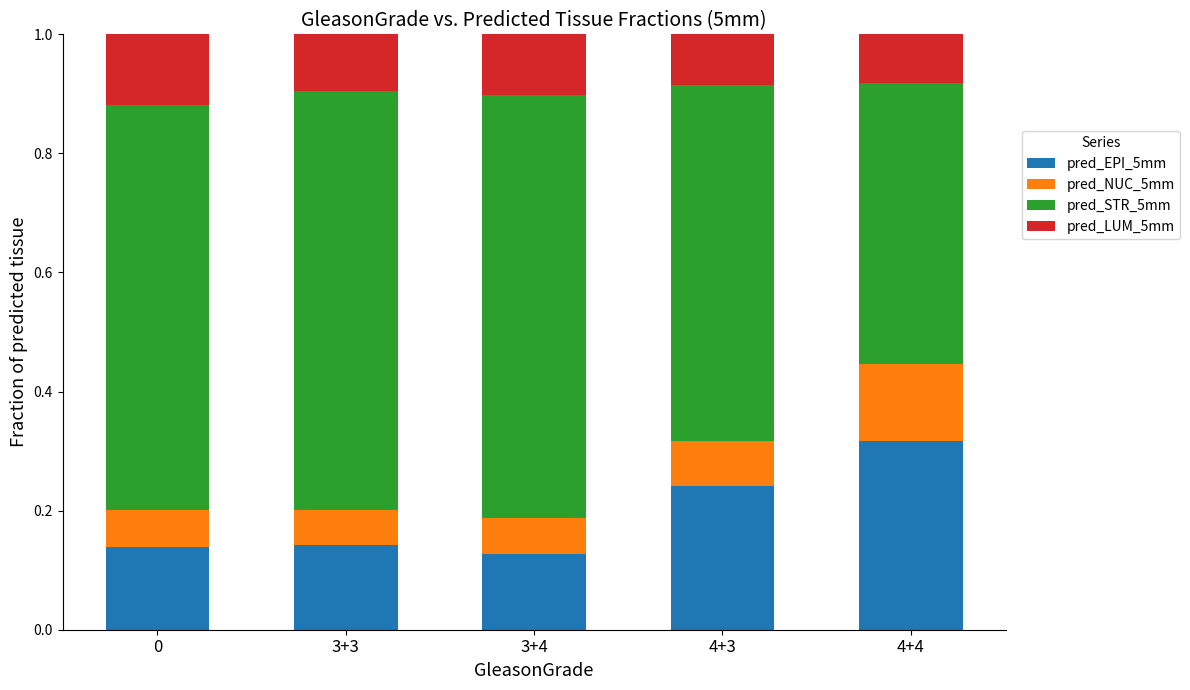

Does the chart contain stacked bars?

Yes